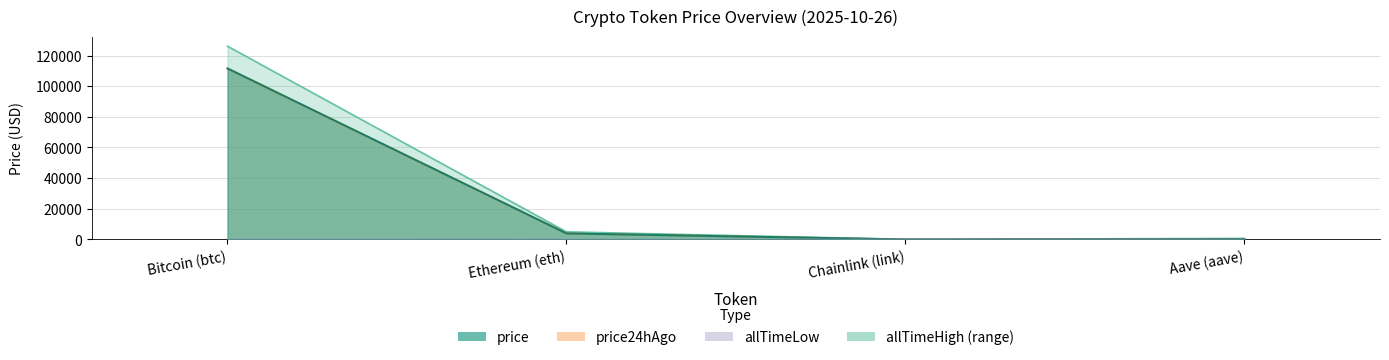

List the series in order of their peak value, lowest first.

allTimeLow, price24hAgo, price, allTimeHigh